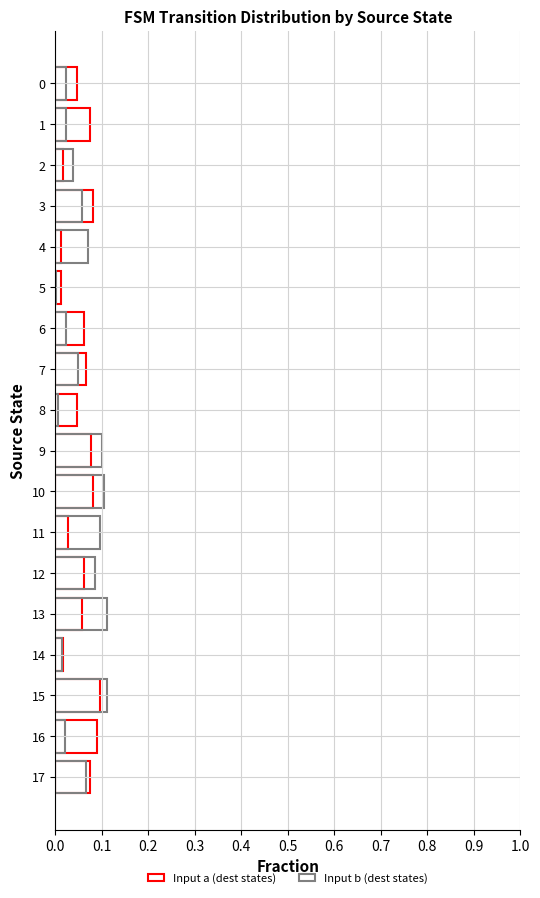

List the series in order of their peak value, highest first.

Input b (dest states), Input a (dest states)